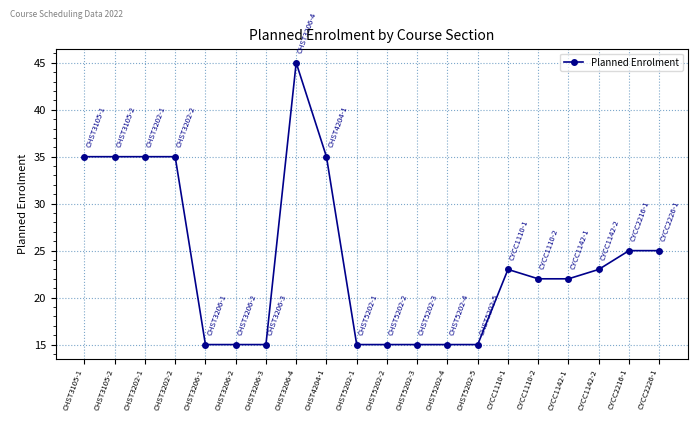

Reading left to right, list all the values displayed in this chart.

35	35	35	35	15	15	15	45	35	15	15	15	15	15	23	22	22	23	25	25